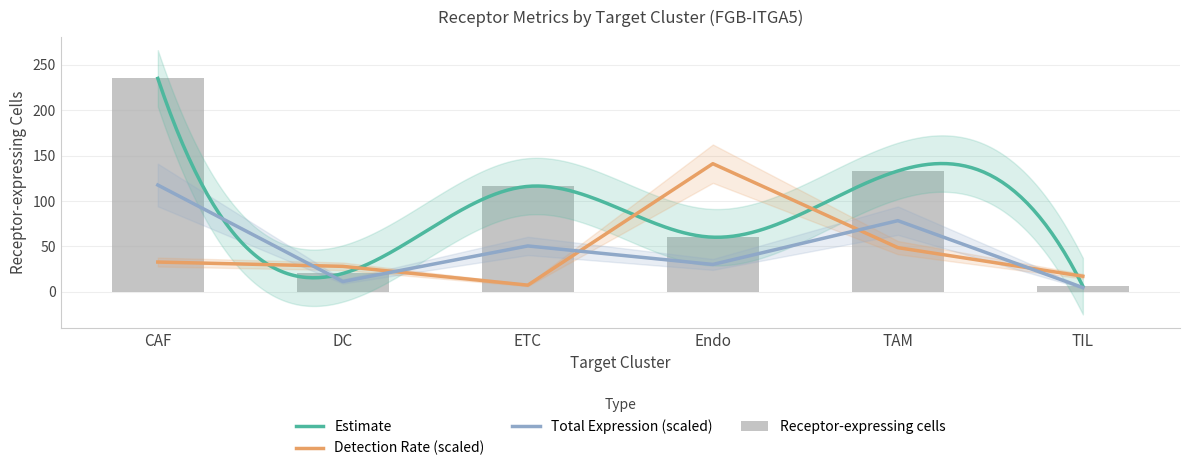

The value of Receptor detection rate at TIL is 17.0. True or false?

True